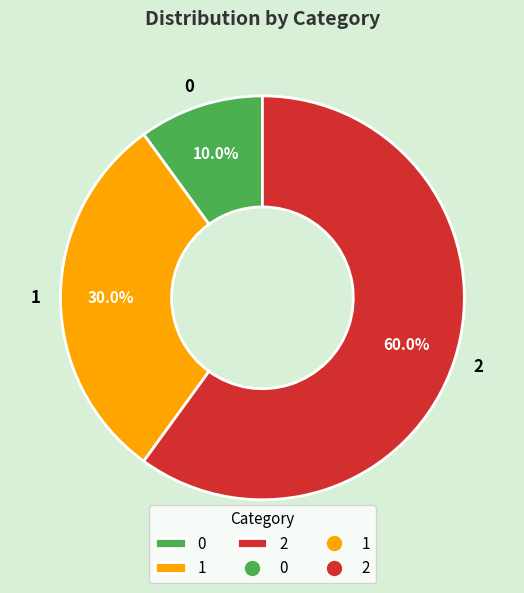

Rank the categories by value from lowest to highest.

0, 1, 2